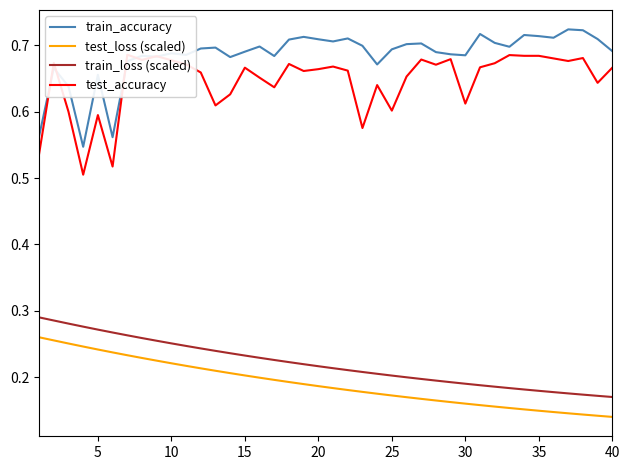

What is the smallest value displayed?

0.1